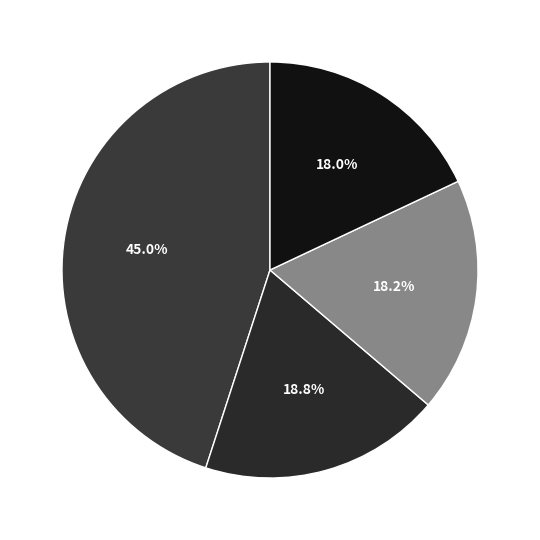

Is there a majority slice in this chart?

No